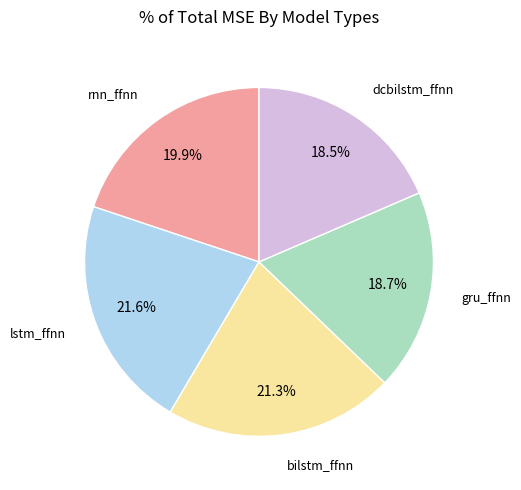

Does any single category account for the majority?

No